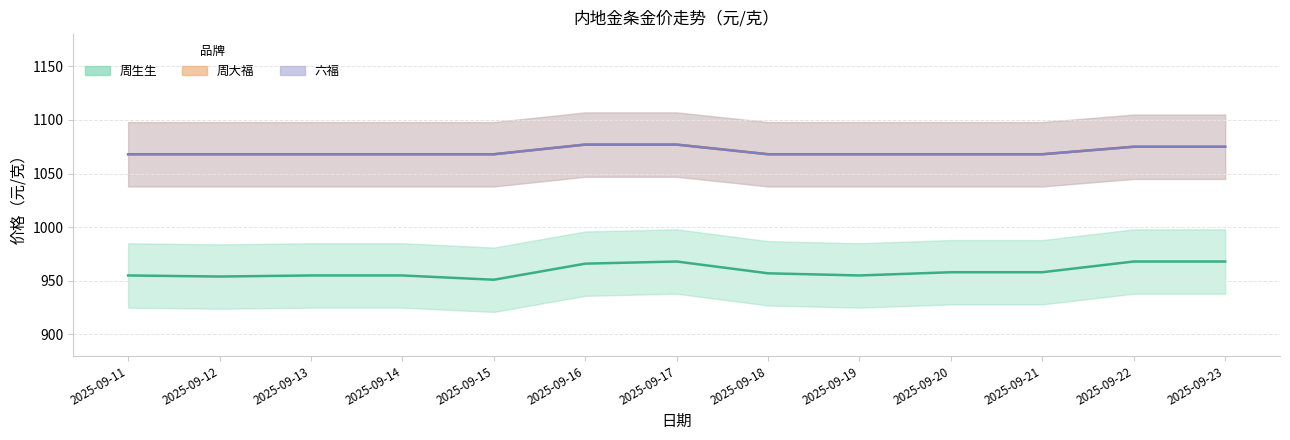

What is the spread (max minus min) of values at 2025-09-14?

113